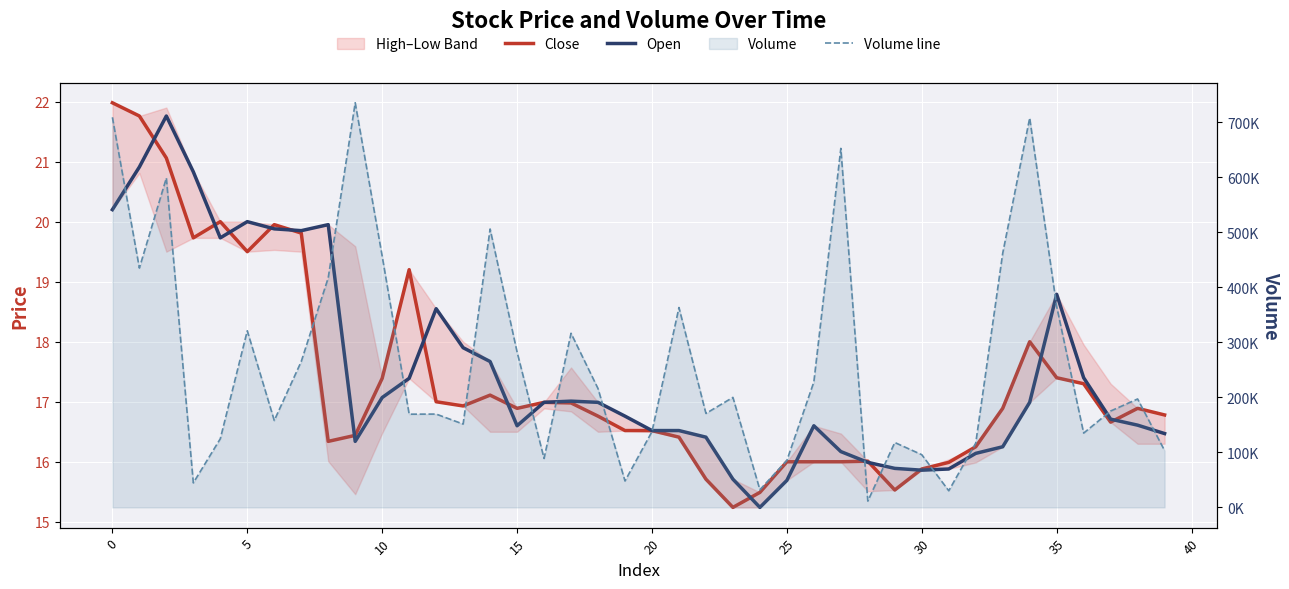

At which label is Close closest to 18?

34